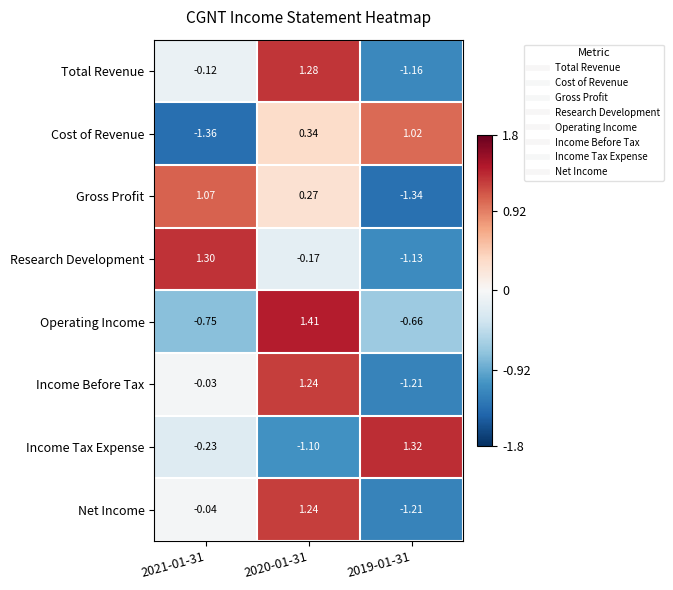

Which series changed the most between 2021-01-31 and 2020-01-31?

Operating Income